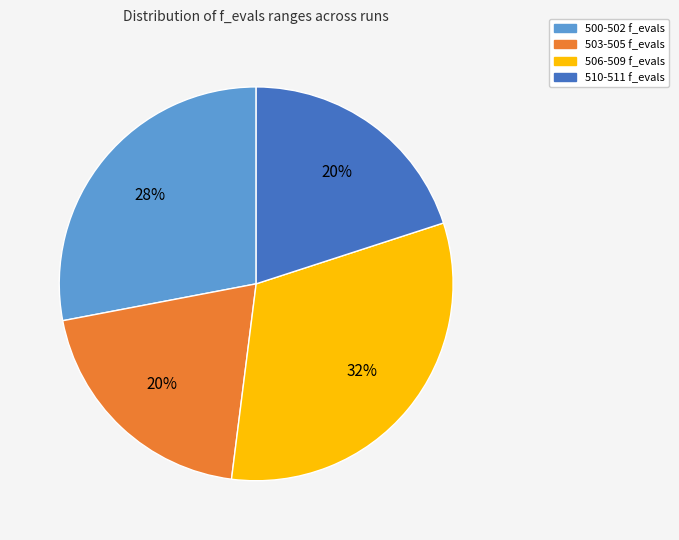

True or false: 500-502 f_evals accounts for 39% of the total.

False